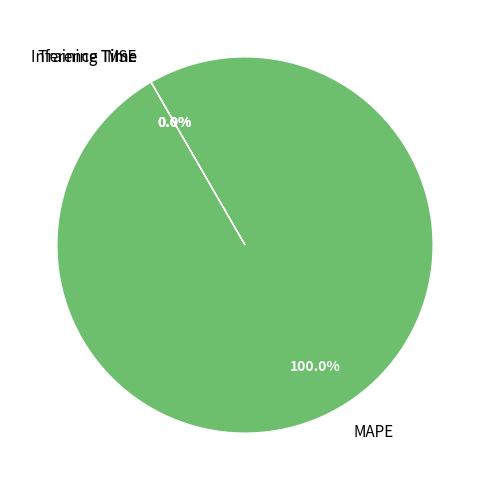

To the nearest percent, what portion does MAPE represent?

100%